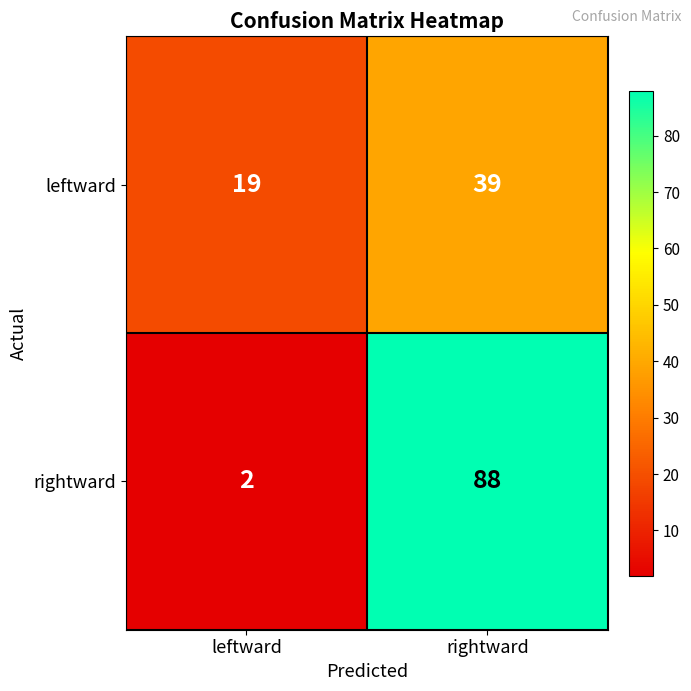

List the series in order of their peak value, lowest first.

leftward, rightward